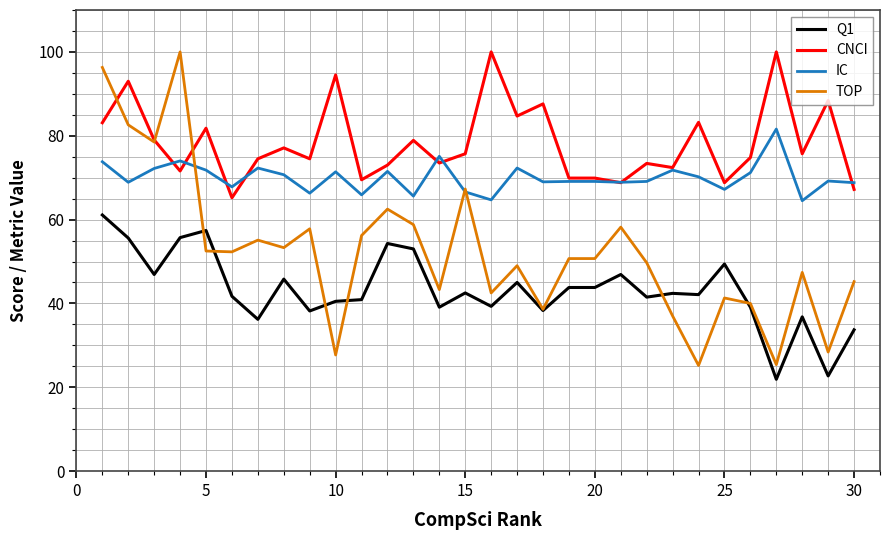

True or false: IC has more than 1 interior local peaks.

True